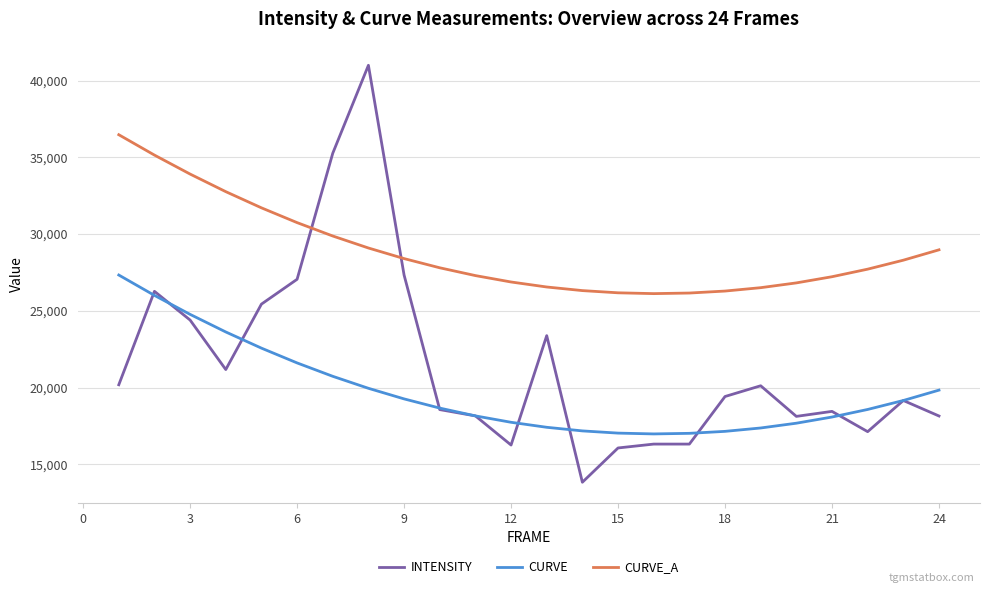

Does the chart display data point markers on the line(s)?

No